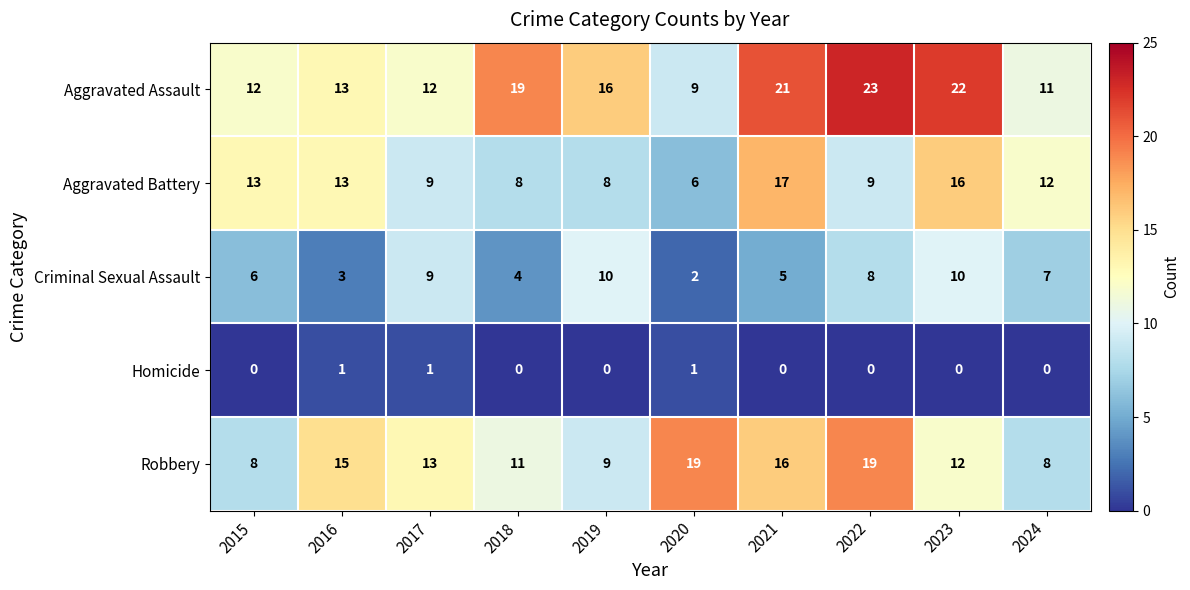

True or false: Homicide has a value of 0 at 2023.

True